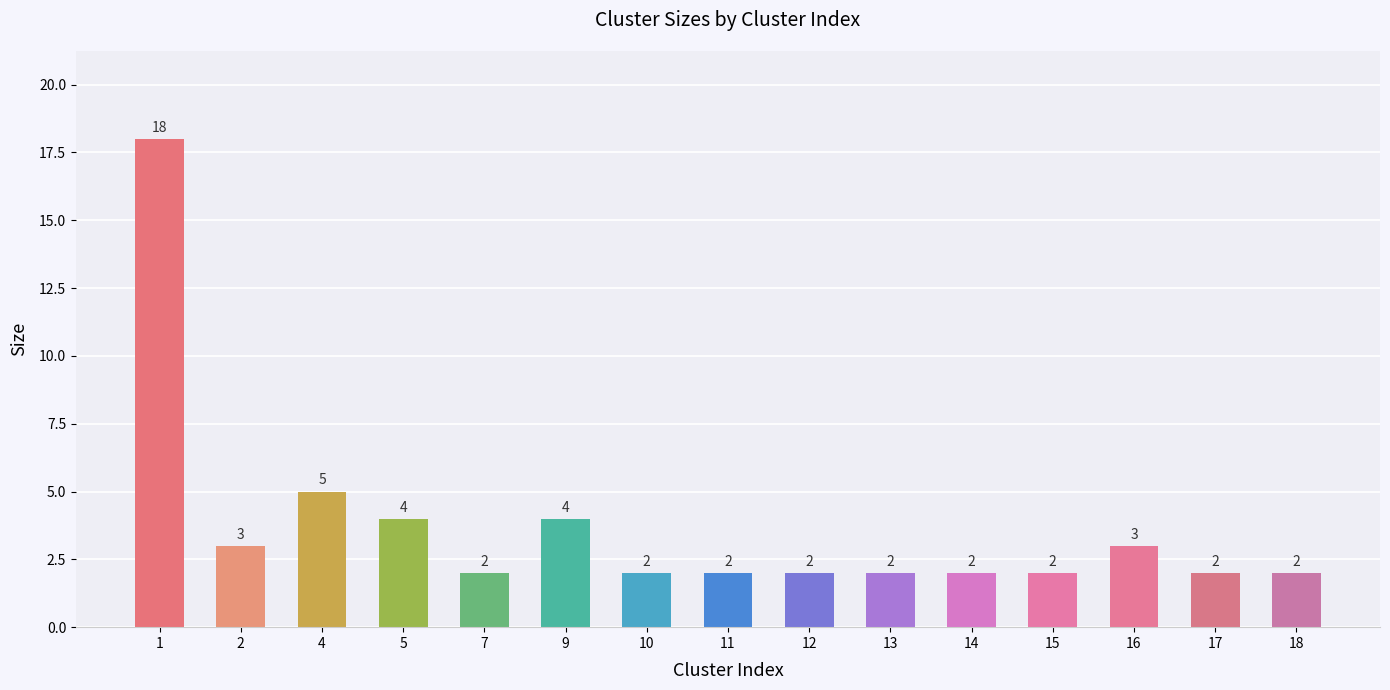

What is the sum of the values at 17 and 15?

4